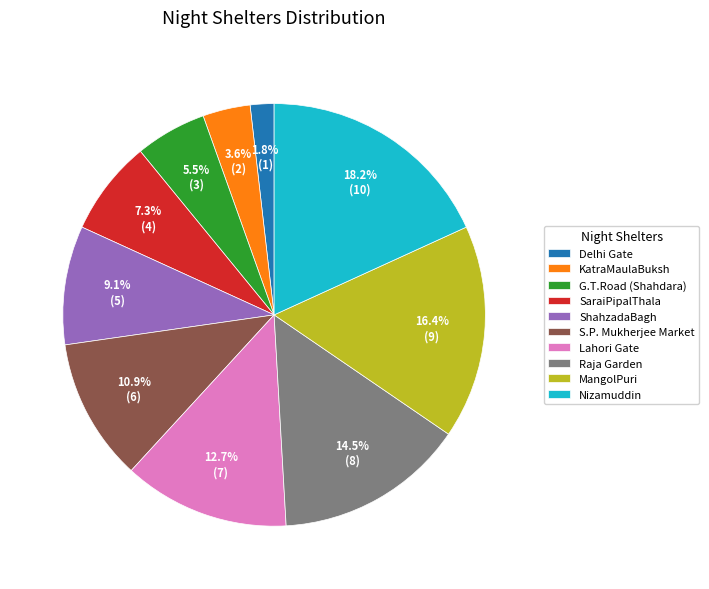

Is it true that Lahori Gate is 13% of the pie?

True